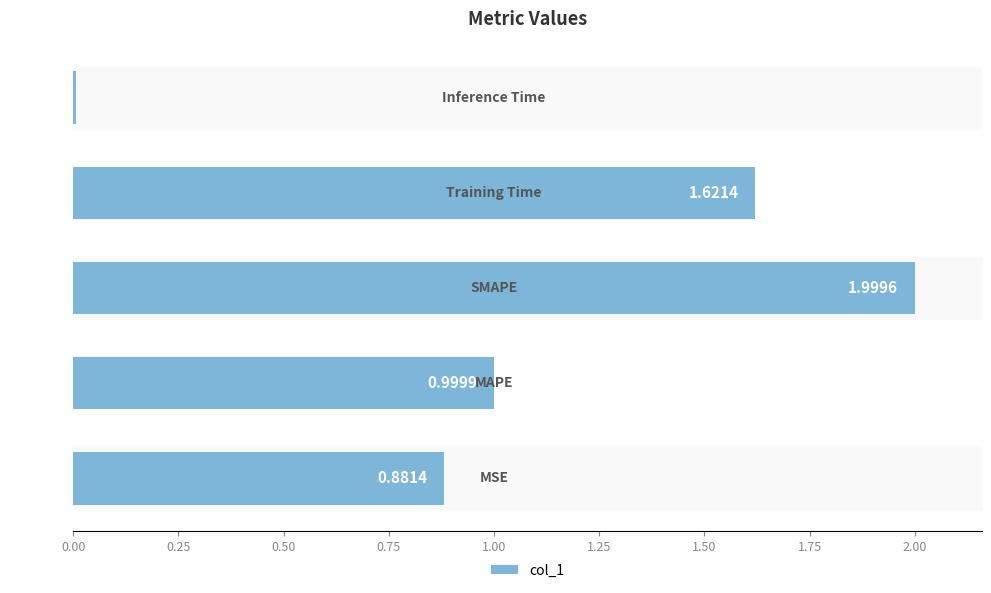

How many bars are there in total?

5